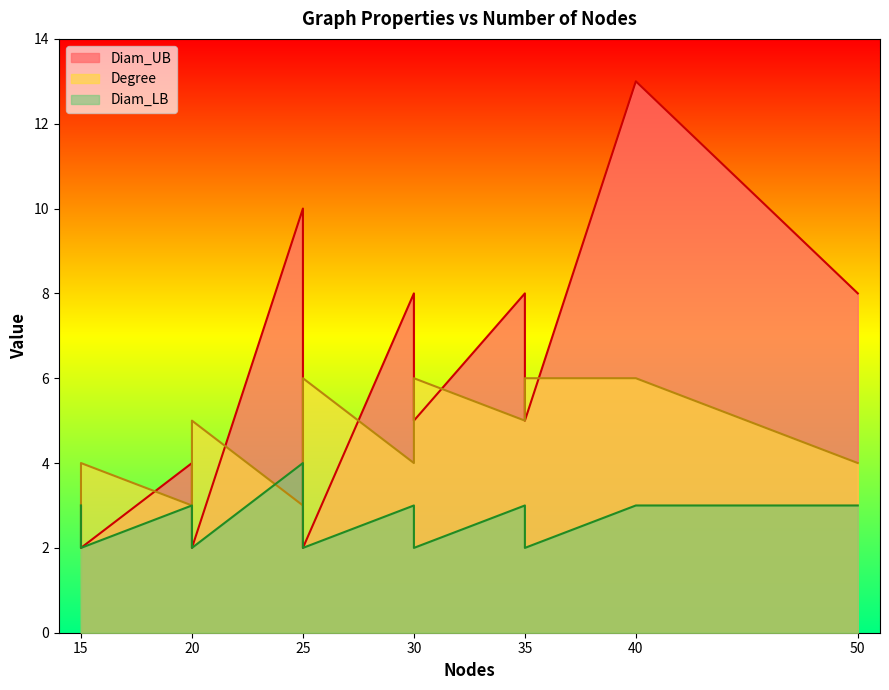

How many interior local valleys does the Degree series have?

4